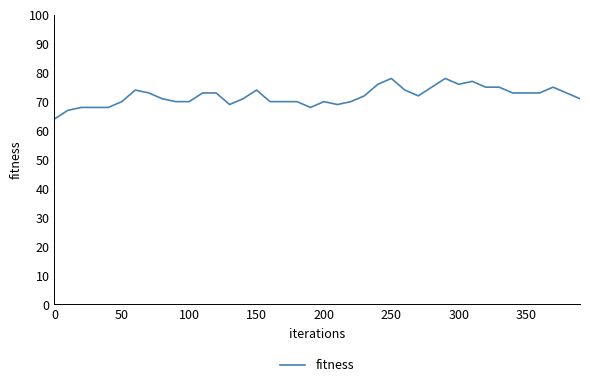

What is the minimum value shown in the chart?

64